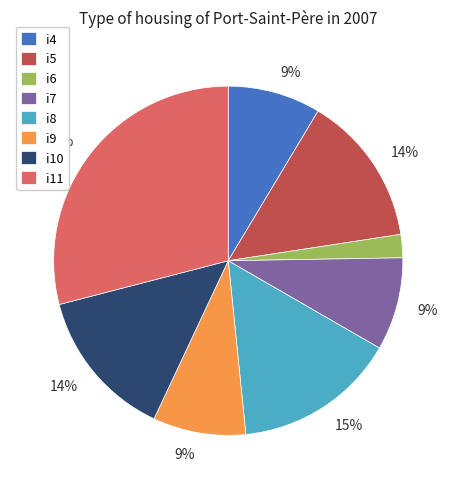

Is i10 the majority of the pie?

No